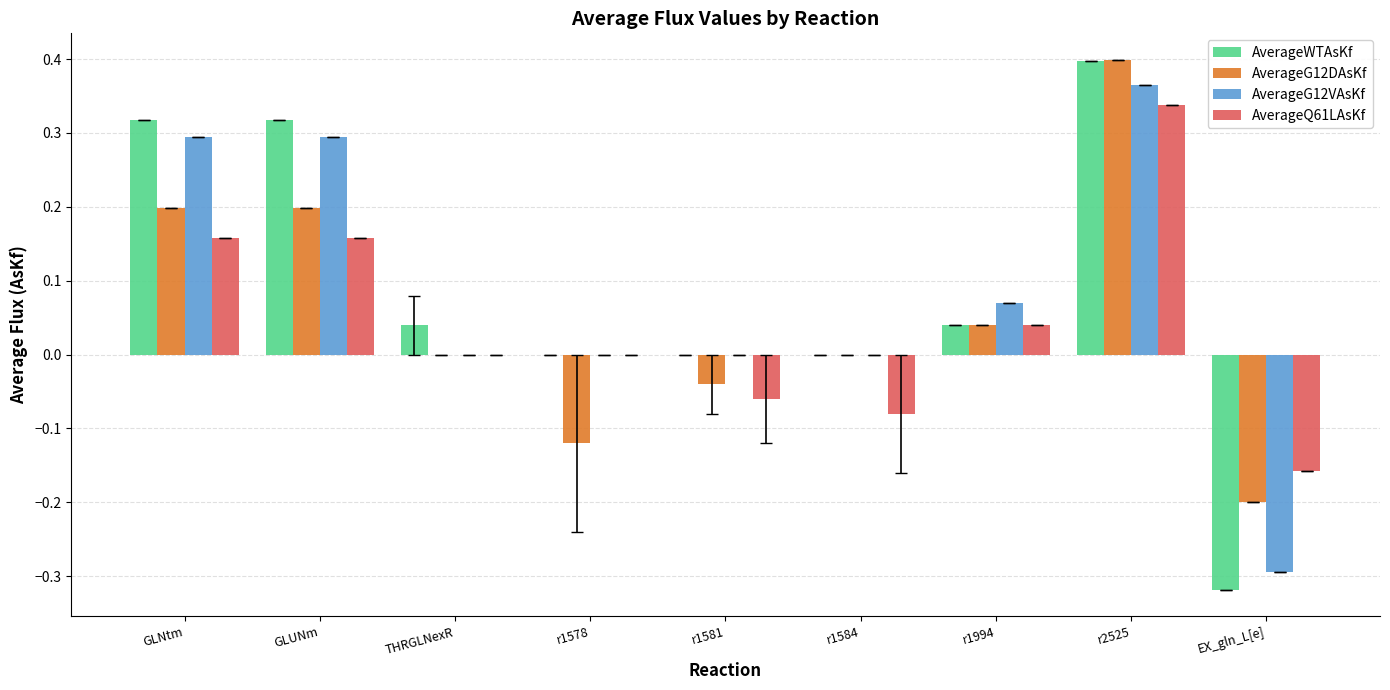

What is the total value across all series at GLNtm?

1.0